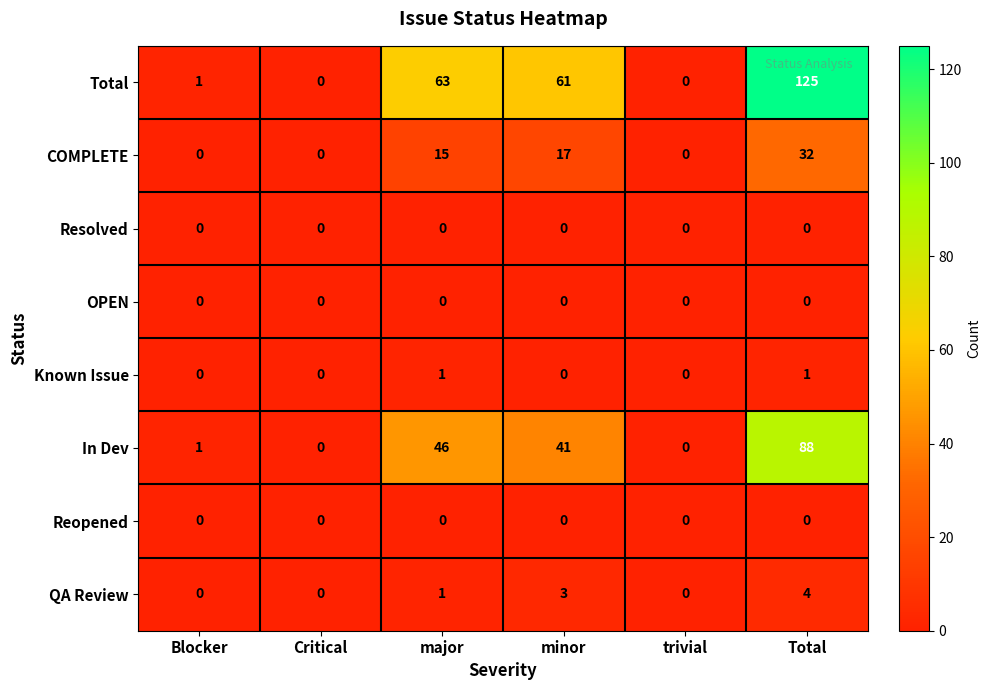

How many categories are shown in the chart?

6